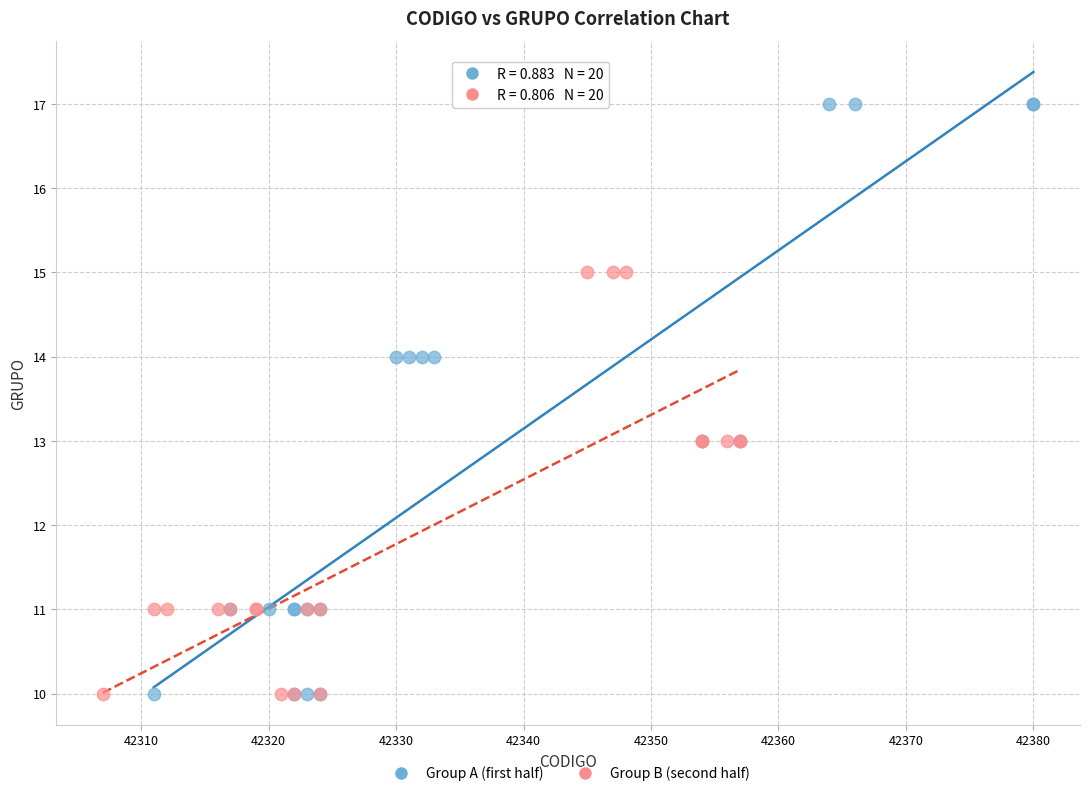

What are all the series names shown in the legend?

Group A (first half), Group B (second half)